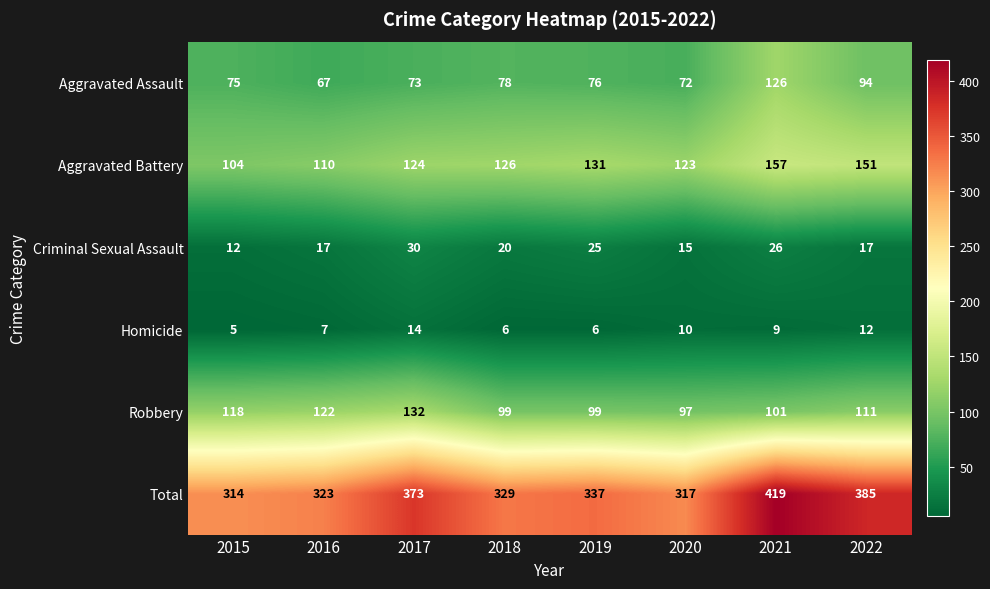

Rank the series by their maximum value, from lowest to highest.

Homicide, Criminal Sexual Assault, Aggravated Assault, Robbery, Aggravated Battery, Total